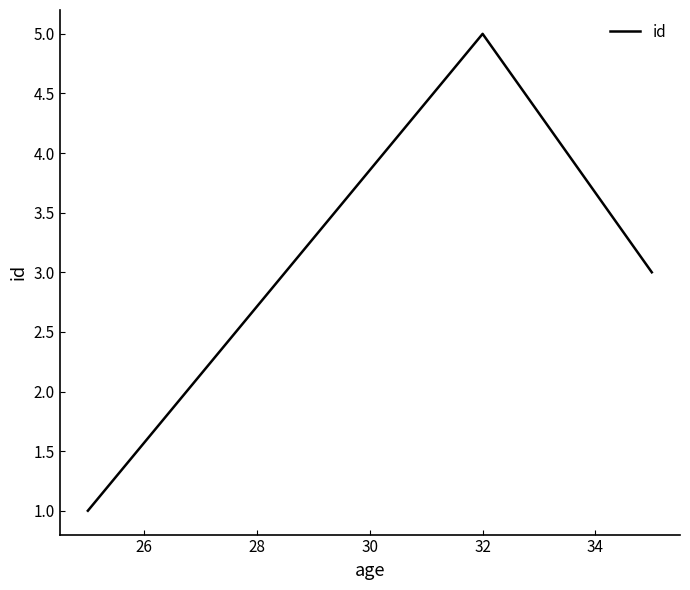

What is the average value?

3